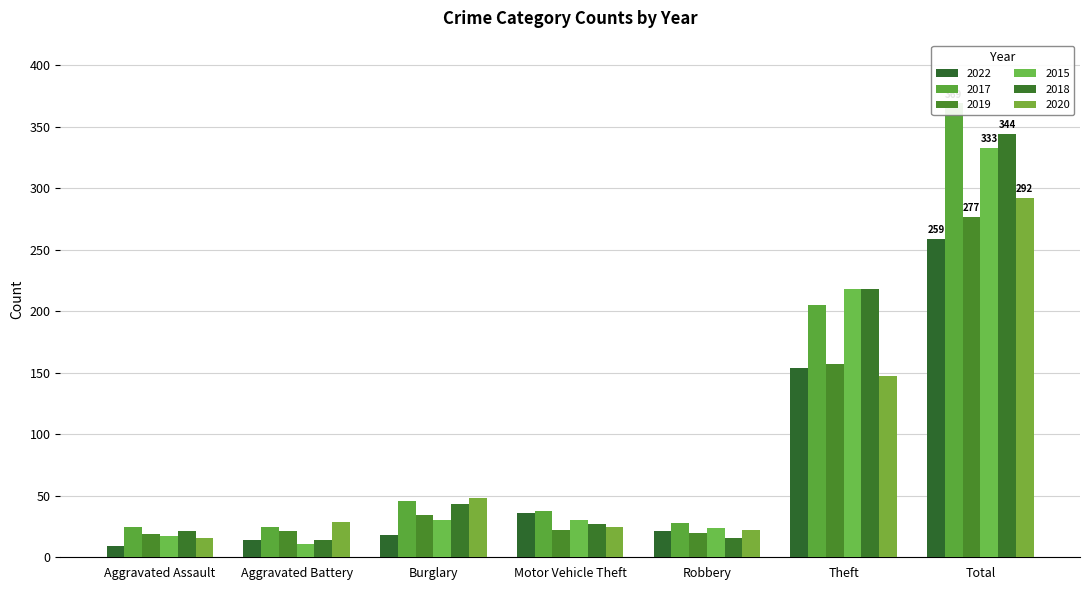

How many data points in 2017 are above 38?

3